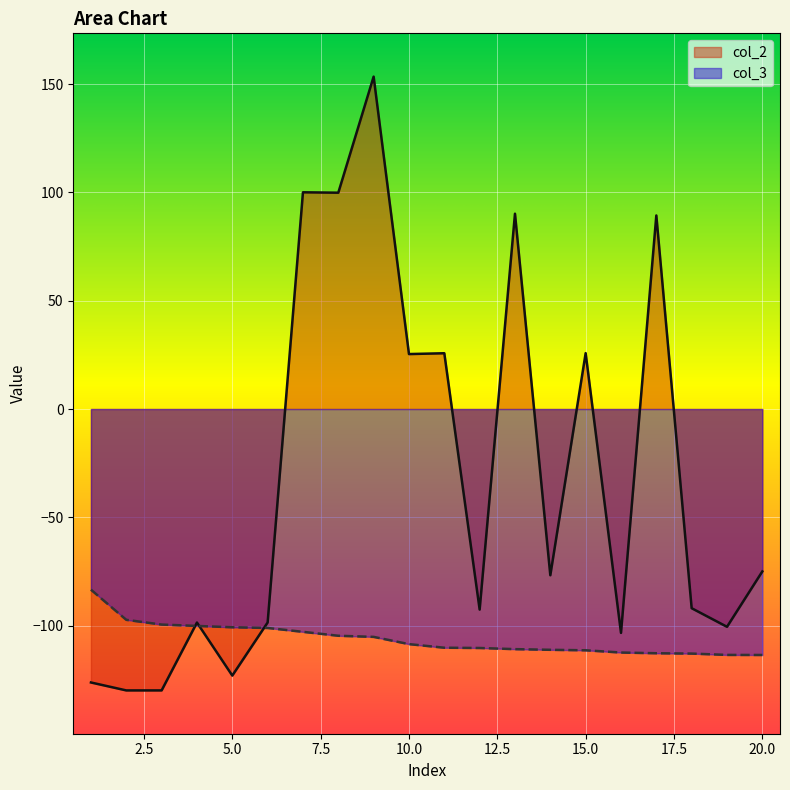

What is the total value across all series at 17?

-23.4